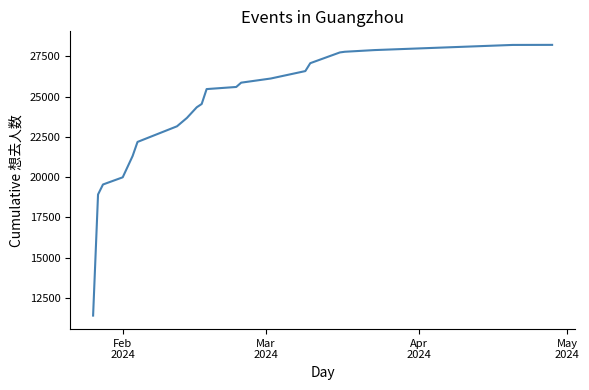

What is the minimum value shown in the chart?

11394